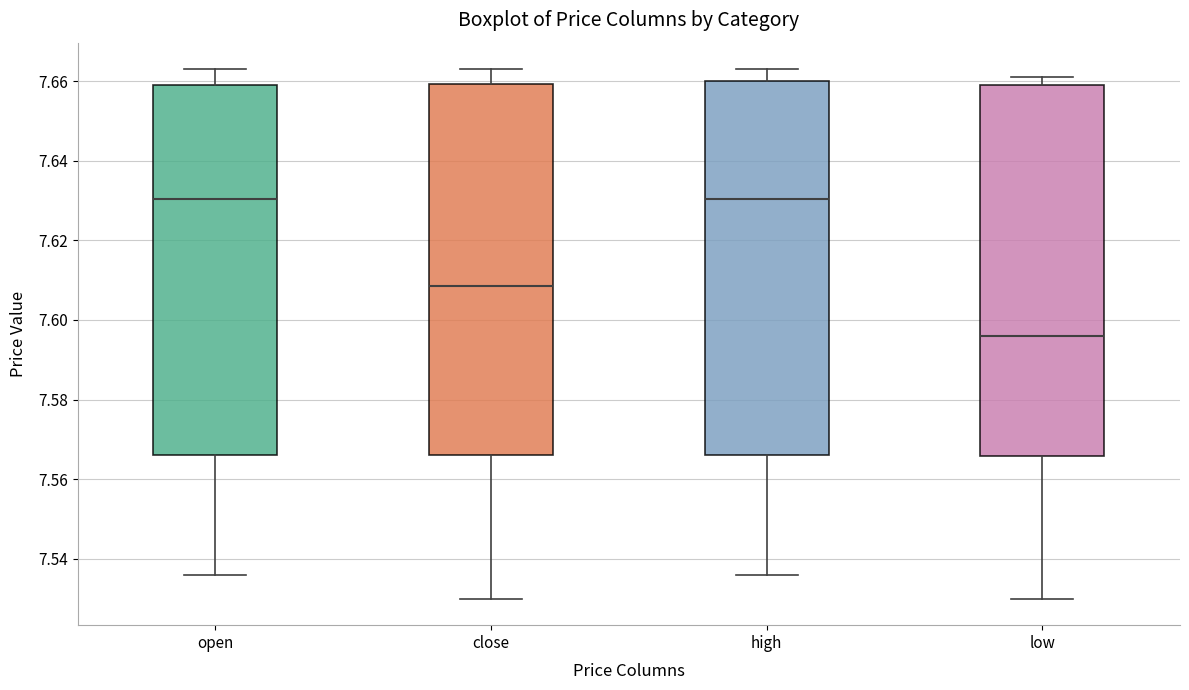

Reading left to right, read every box against the y-axis: the position of its median line, the range the box covers, and the ends of its whiskers. The values are not printed on the chart, so give them approximately, as read against the axis.

open: median 7.630, box 7.566 to 7.660, whiskers 7.536 to 7.664
close: median 7.608, box 7.566 to 7.660, whiskers 7.530 to 7.664
high: median 7.630, box 7.566 to 7.660, whiskers 7.536 to 7.664
low: median 7.596, box 7.566 to 7.660, whiskers 7.530 to 7.662